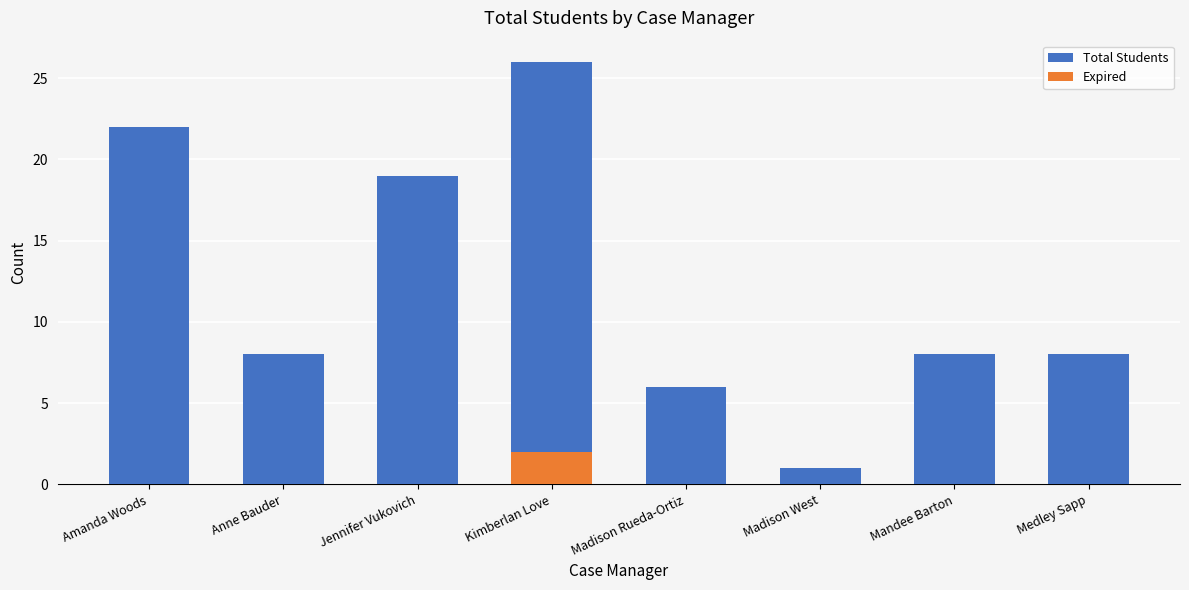

Does the chart contain stacked bars?

No